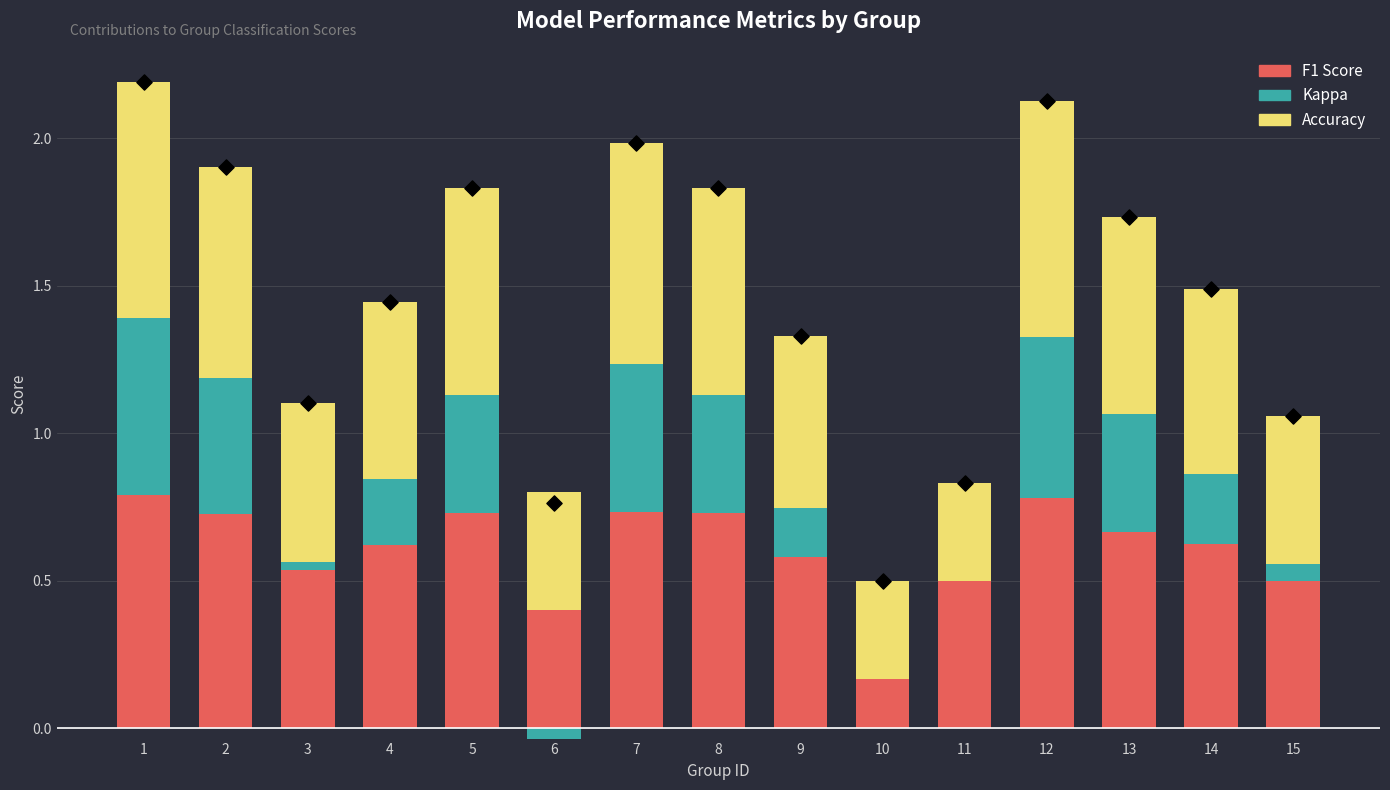

Which series reaches the minimum Y coordinate?

Kappa